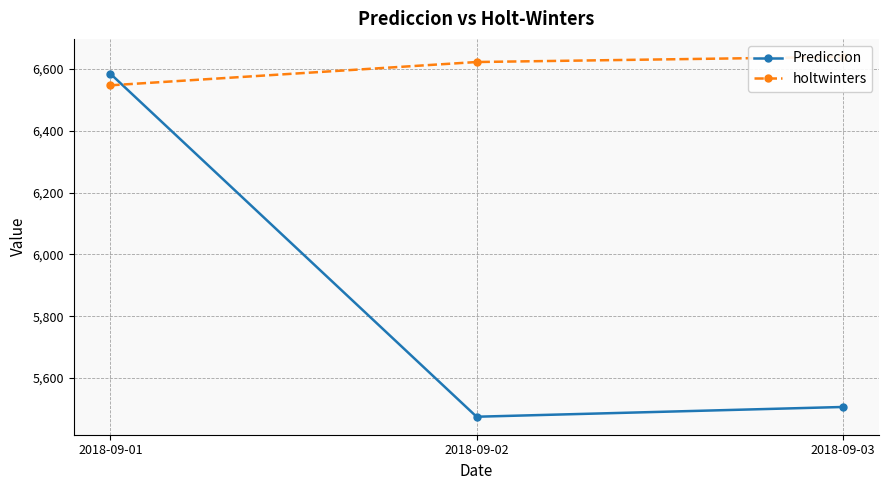

True or false: holtwinters has a value of 6547.0 at 2018-09-01.

True